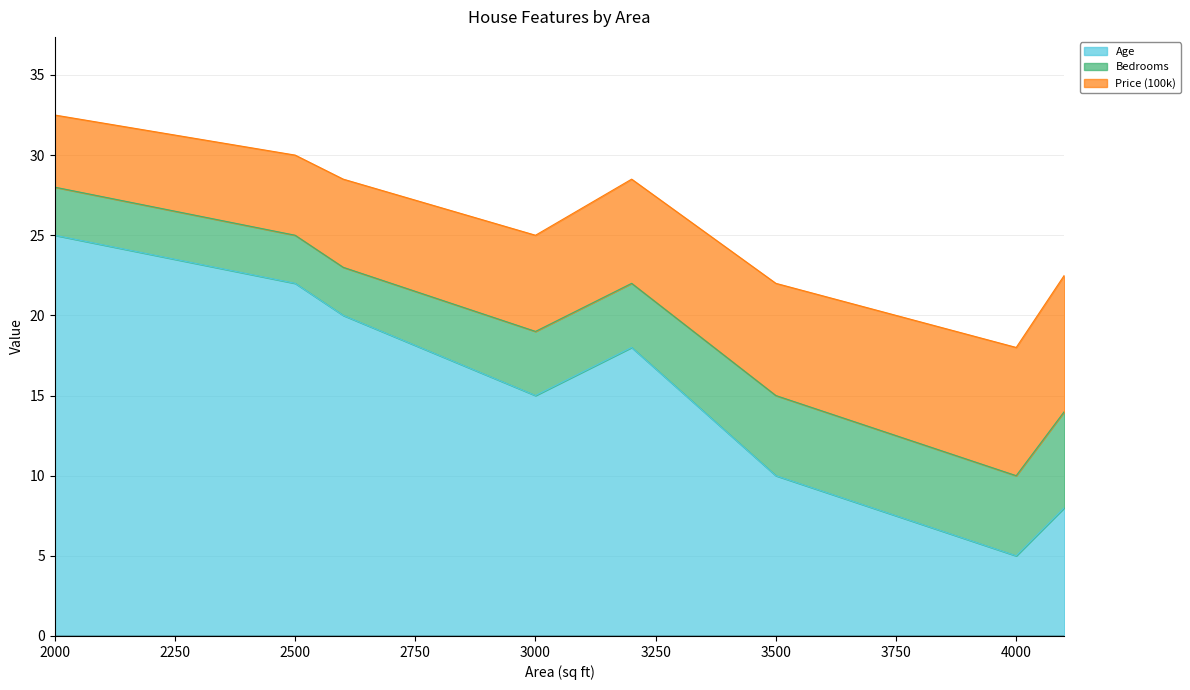

What is the difference between the highest and lowest values at 3500?

5.0